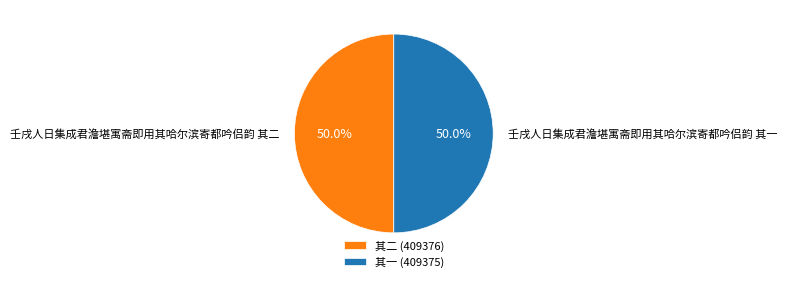

How many segments does this pie chart have?

2